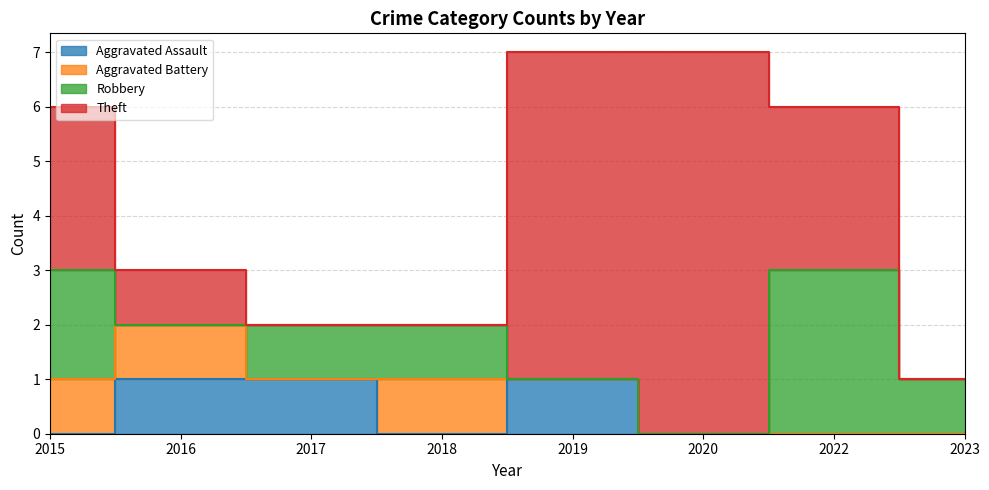

Is it true that Robbery equals 1 at 2020?

False